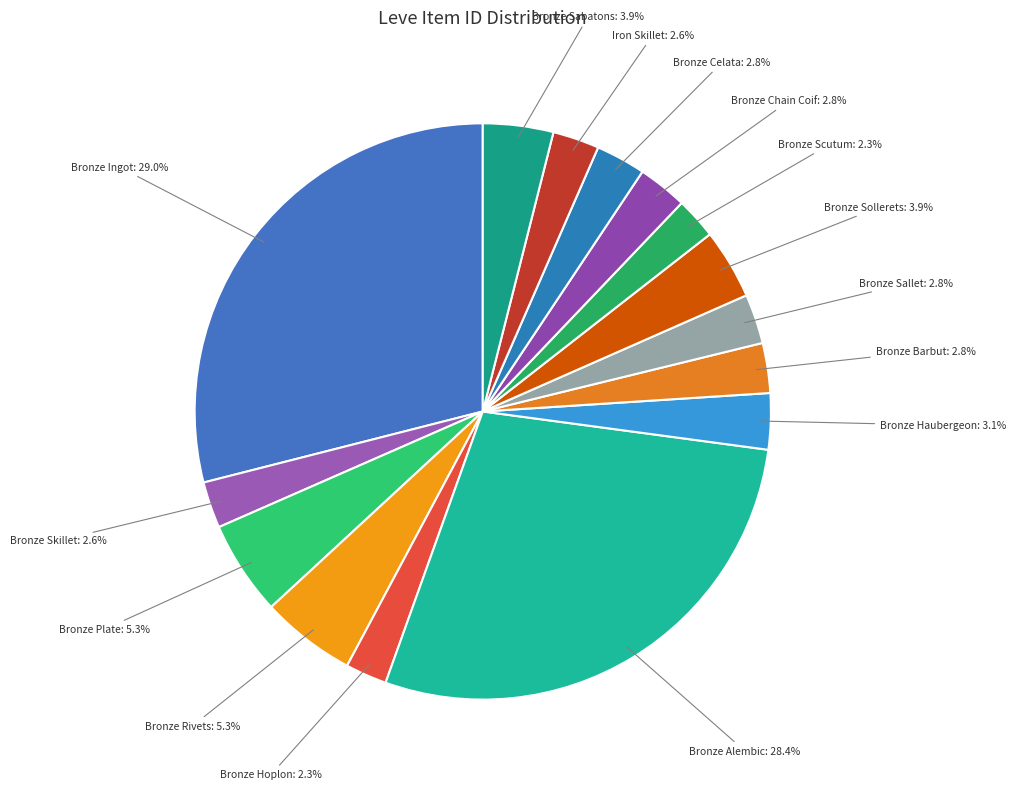

Which has a higher value, Bronze Alembic or Bronze Chain Coif?

Bronze Alembic